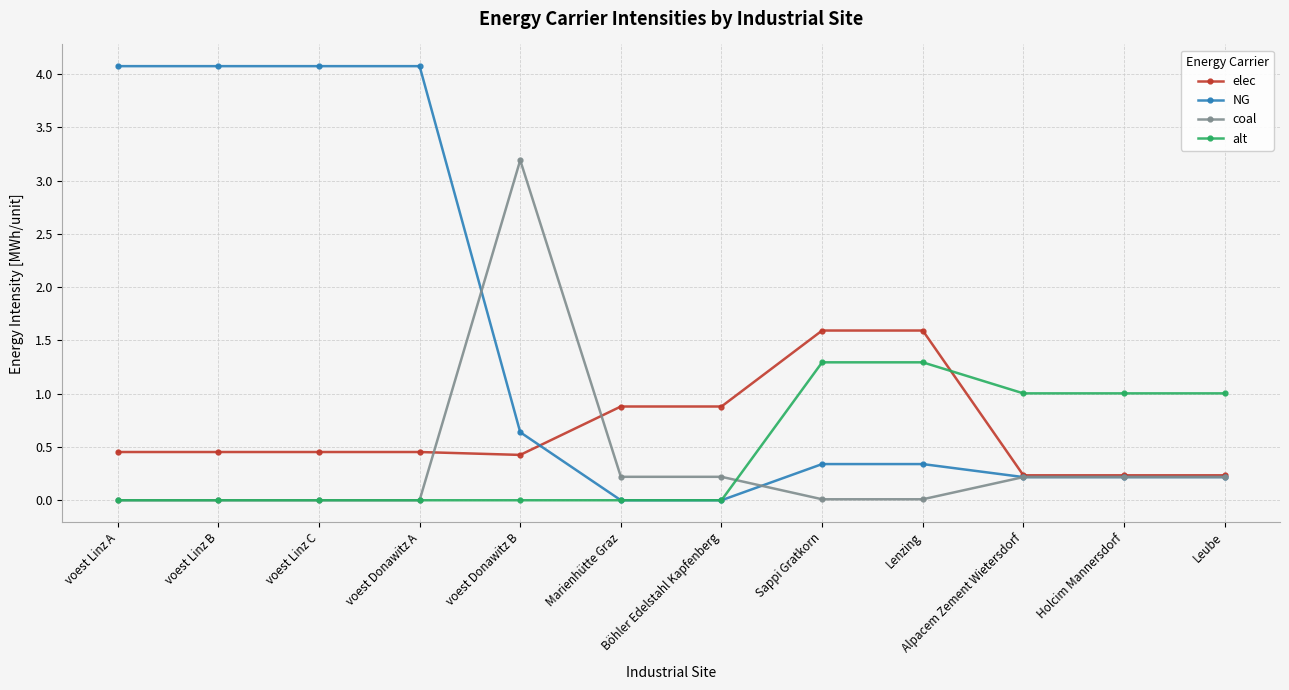

What is the label of the 5th point from the right?

Sappi Gratkorn